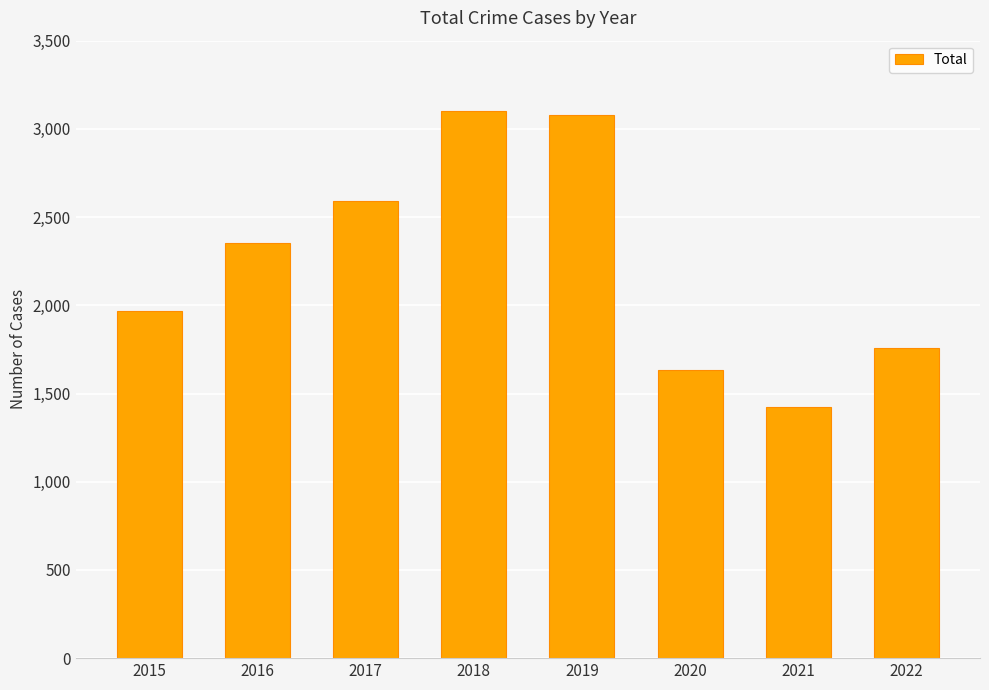

What is the difference between the values at 2020 and 2017?

958